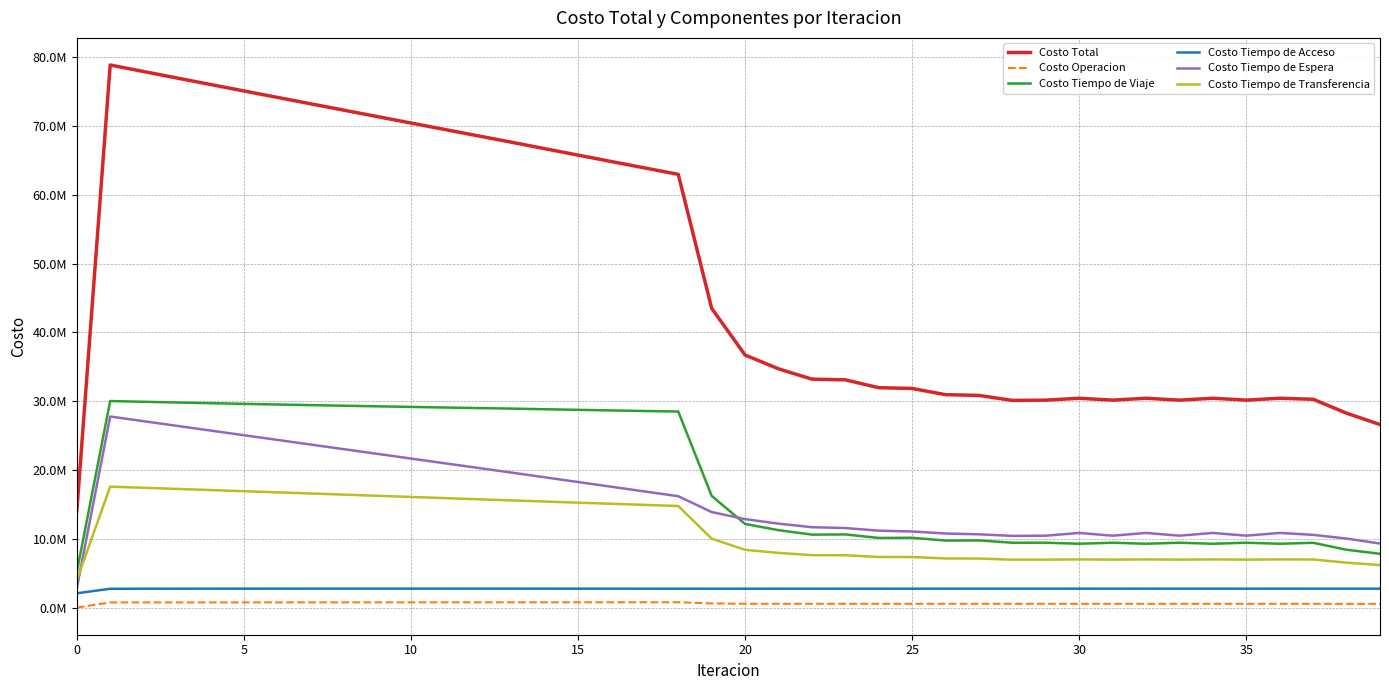

What are all the series names shown in the legend?

Costo Total, Costo Operacion, Costo Tiempo de Viaje, Costo Tiempo de Acceso, Costo Tiempo de Espera, Costo Tiempo de Transferencia